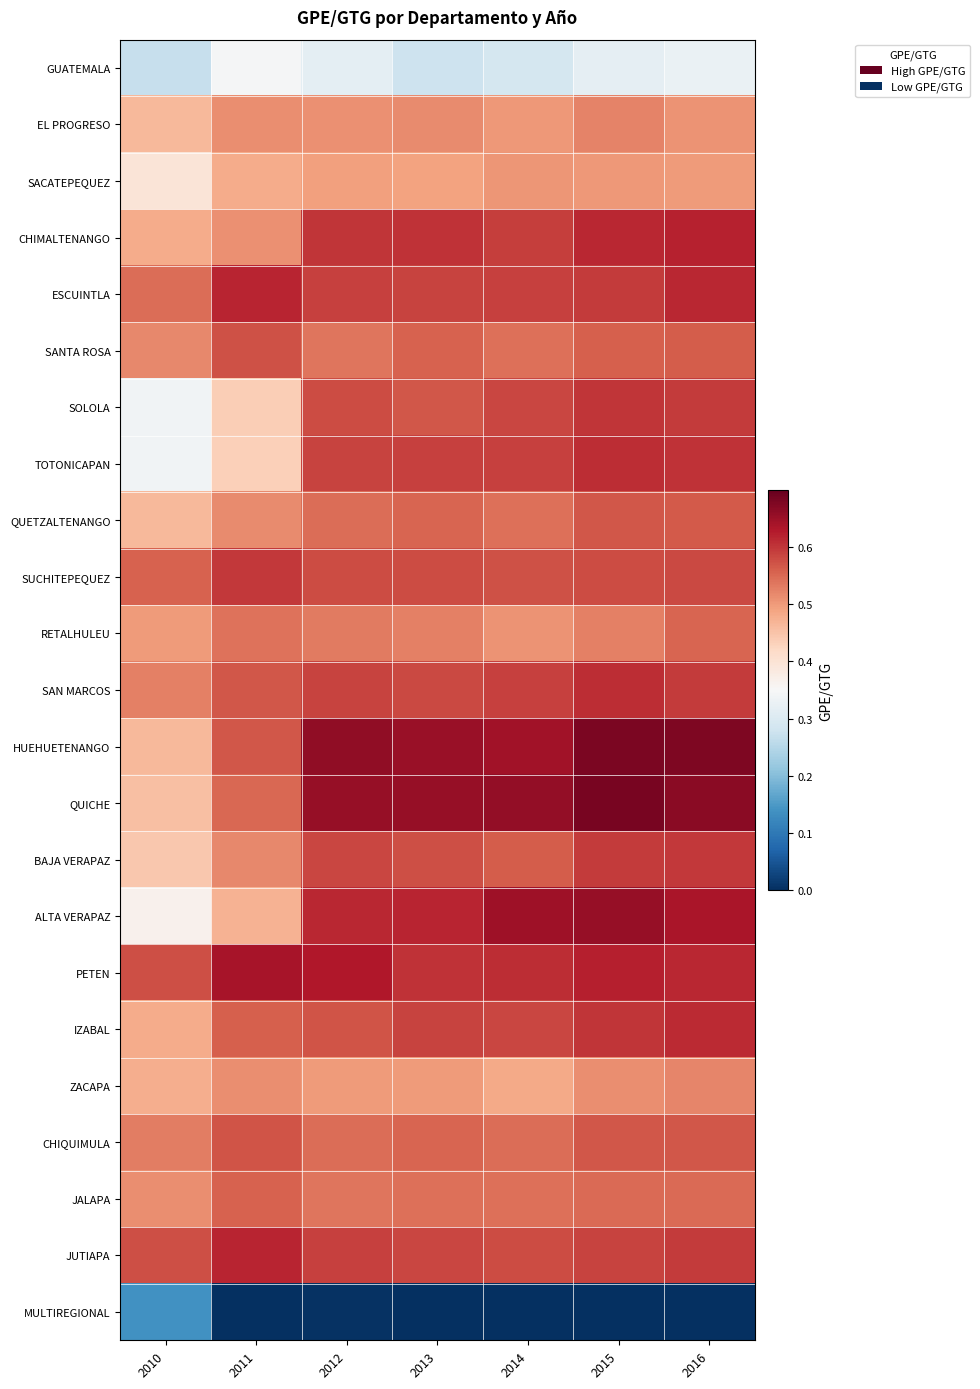

Which has a higher value, 2010 or 2012?

2012